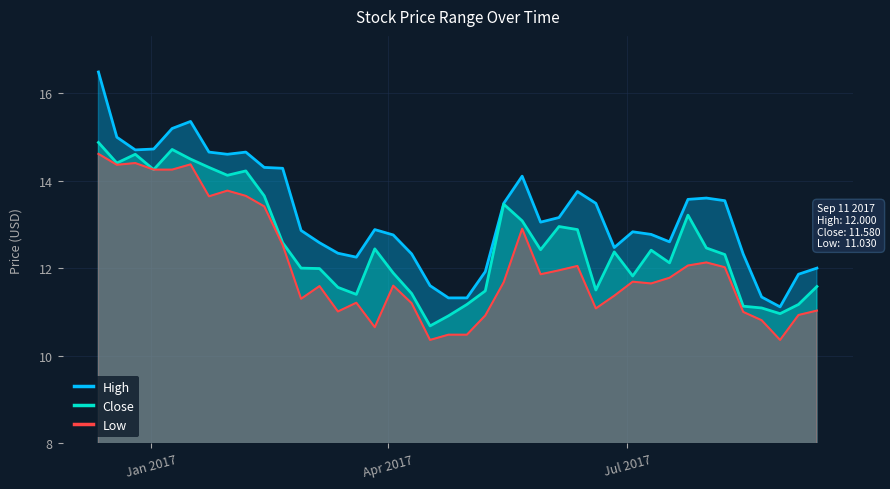

Which series has the largest range (max minus min)?

High